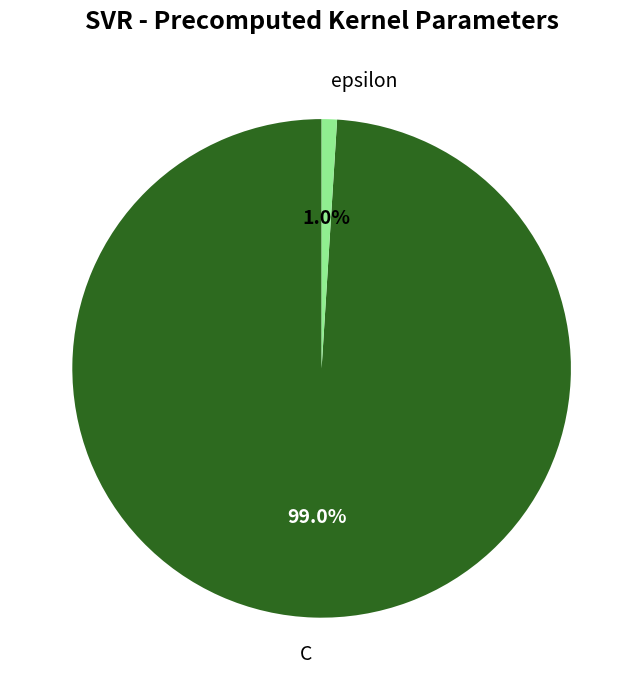

To the nearest percent, what is the average slice percentage?

50%